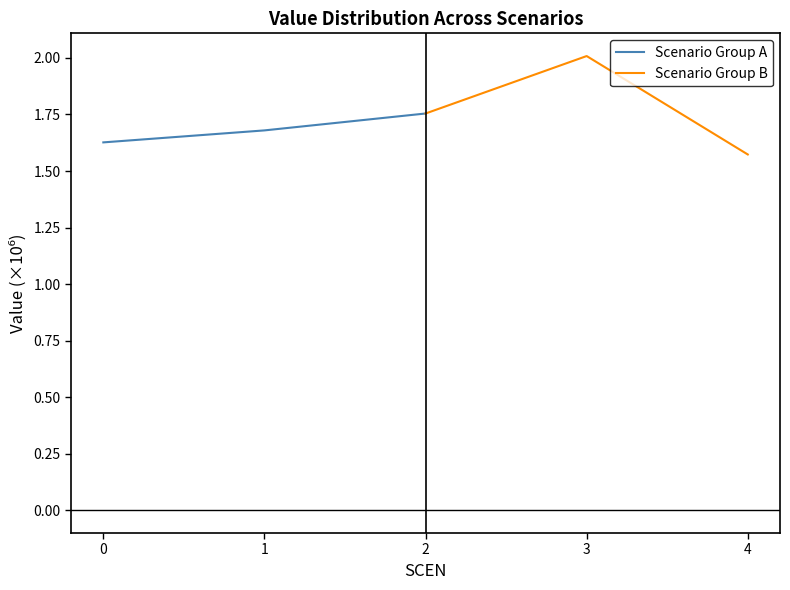

At how many categories does at least one series exceed 1944124?

1